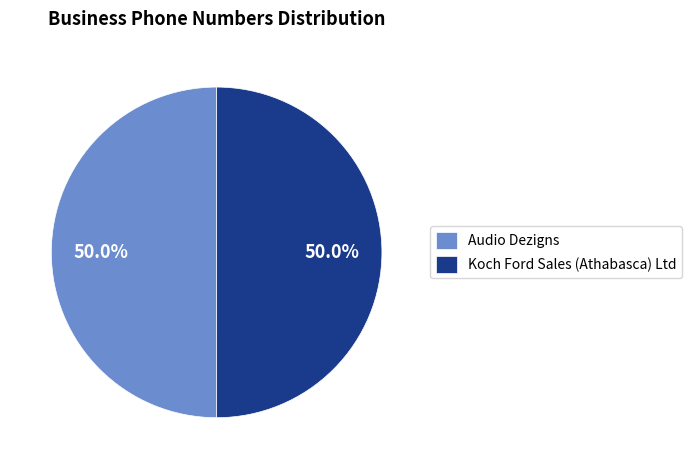

Combined, do Audio Dezigns and Koch Ford Sales (Athabasca) Ltd account for over 50%?

Yes